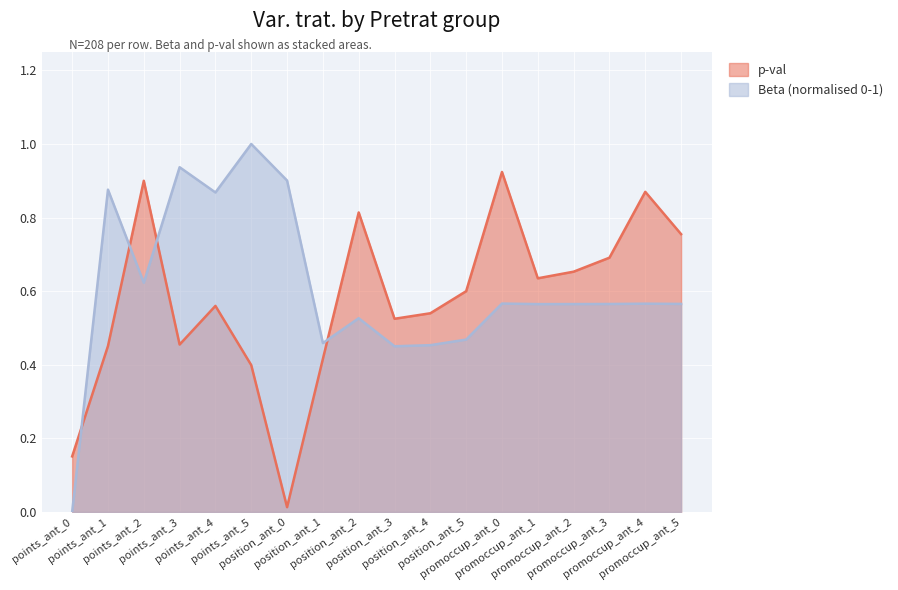

Does the chart display data point markers on the line(s)?

No